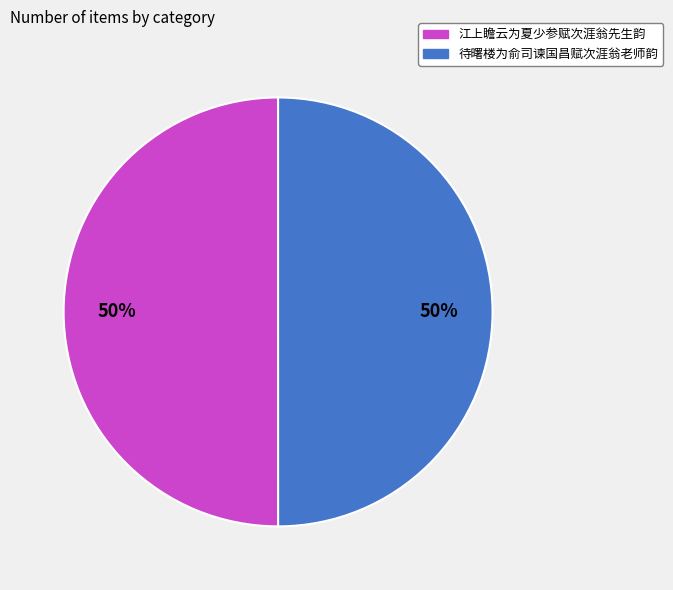

Approximately how many times larger is the value at 待曙楼为俞司谏国昌赋次涯翁老师韵 compared to 江上瞻云为夏少参赋次涯翁先生韵?

1.0